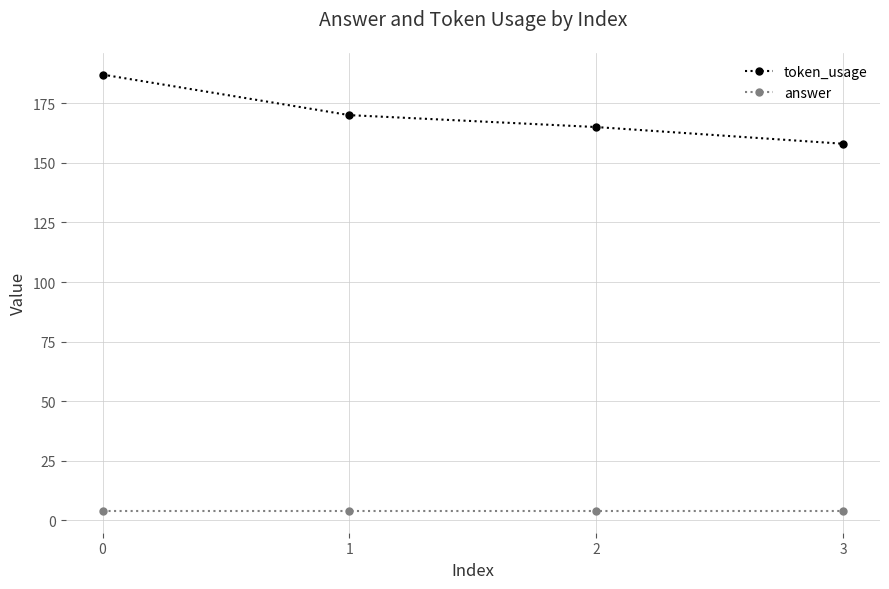

True or false: answer and token_usage intersect in this chart.

False